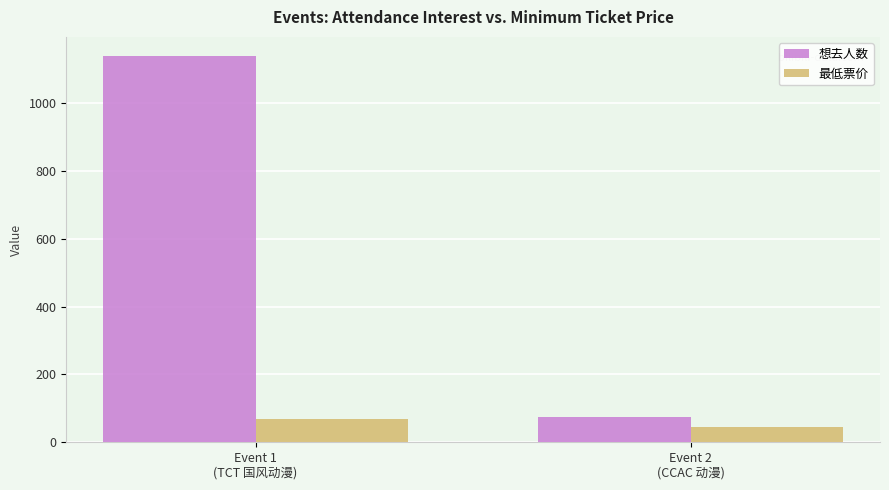

Are the bars grouped side by side (vs. stacked)?

Yes